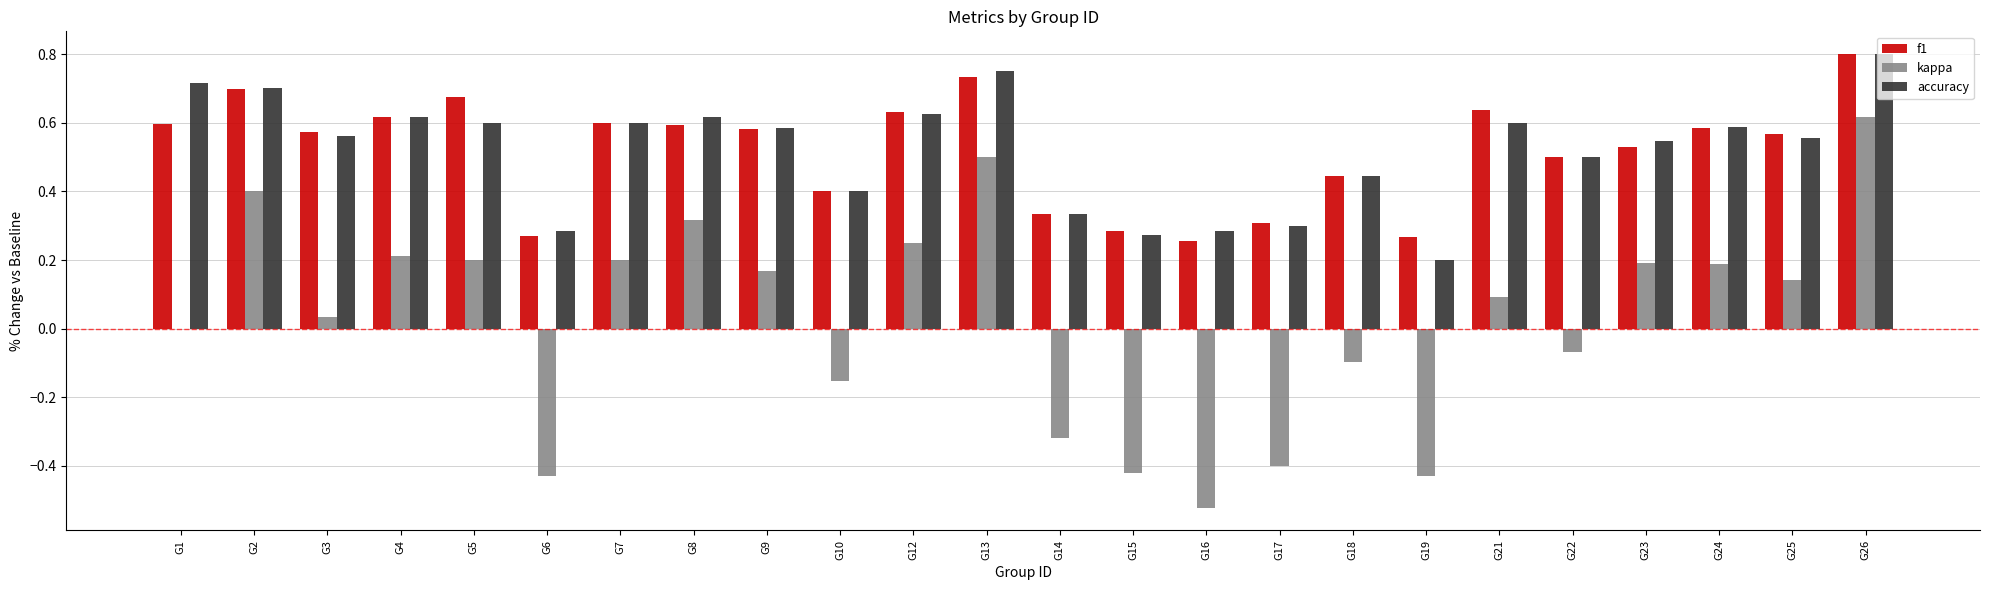

Which category has the highest value in the kappa series?

G26